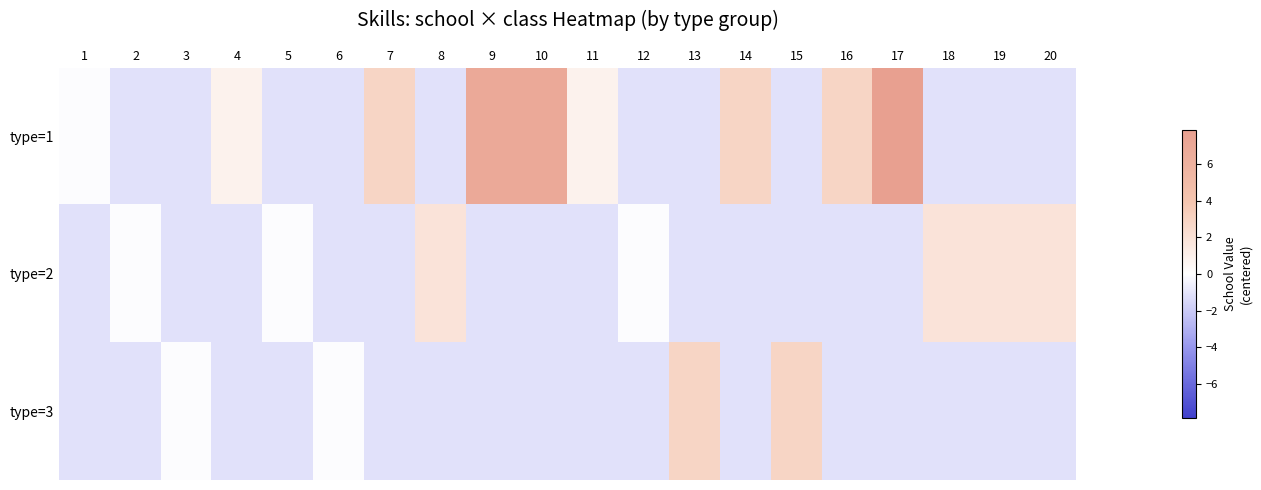

Reading right to left, transcribe all the data shown in this chart.

type=1: 20=-1.1	19=-1.1	18=-1.1	17=7.9	16=2.9	15=-1.1	14=2.9	13=-1.1	12=-1.1	11=0.9	10=6.9	9=6.9	8=-1.1	7=2.9	6=-1.1	5=-1.1	4=0.9	3=-1.1	2=-1.1	1=-0.1
type=2: 20=1.9	19=1.9	18=1.9	17=-1.1	16=-1.1	15=-1.1	14=-1.1	13=-1.1	12=-0.1	11=-1.1	10=-1.1	9=-1.1	8=1.9	7=-1.1	6=-1.1	5=-0.1	4=-1.1	3=-1.1	2=-0.1	1=-1.1
type=3: 20=-1.1	19=-1.1	18=-1.1	17=-1.1	16=-1.1	15=2.9	14=-1.1	13=2.9	12=-1.1	11=-1.1	10=-1.1	9=-1.1	8=-1.1	7=-1.1	6=-0.1	5=-1.1	4=-1.1	3=-0.1	2=-1.1	1=-1.1